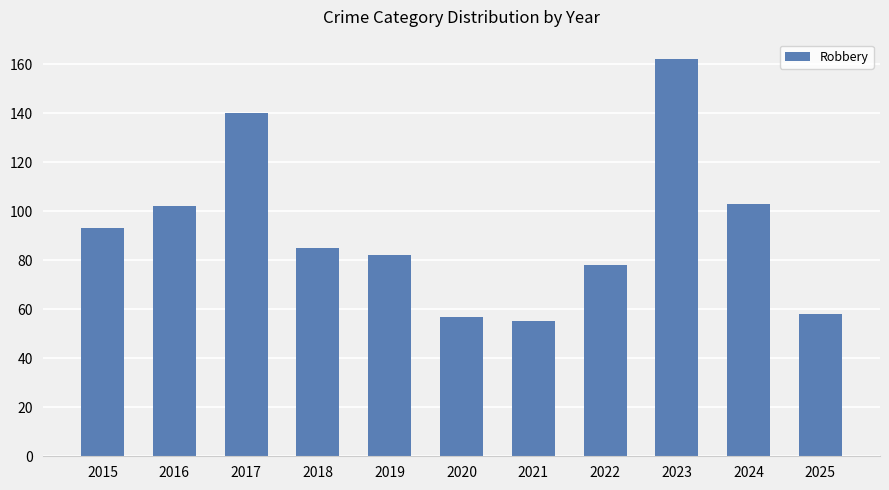

What is the minimum value shown in the chart?

55